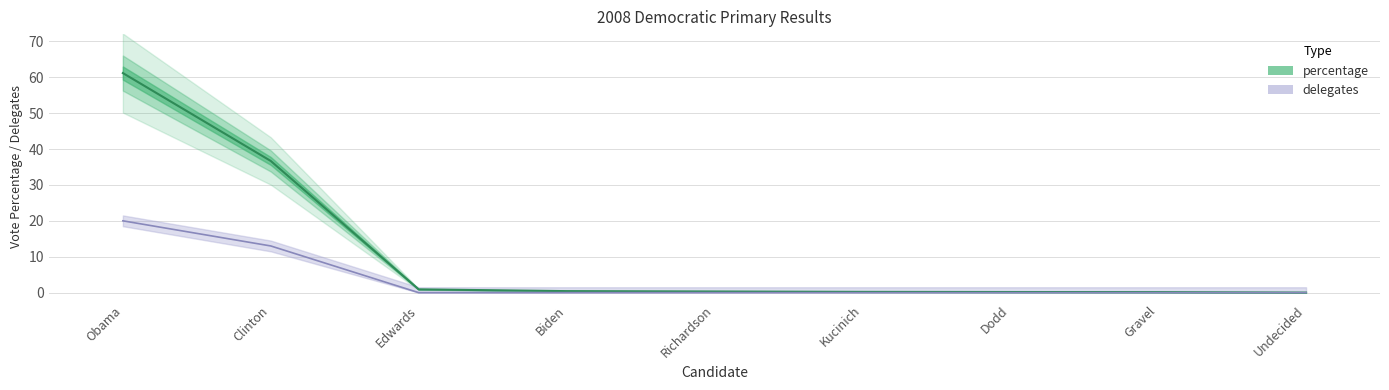

What is the label of the 9th point from the left?

Undecided